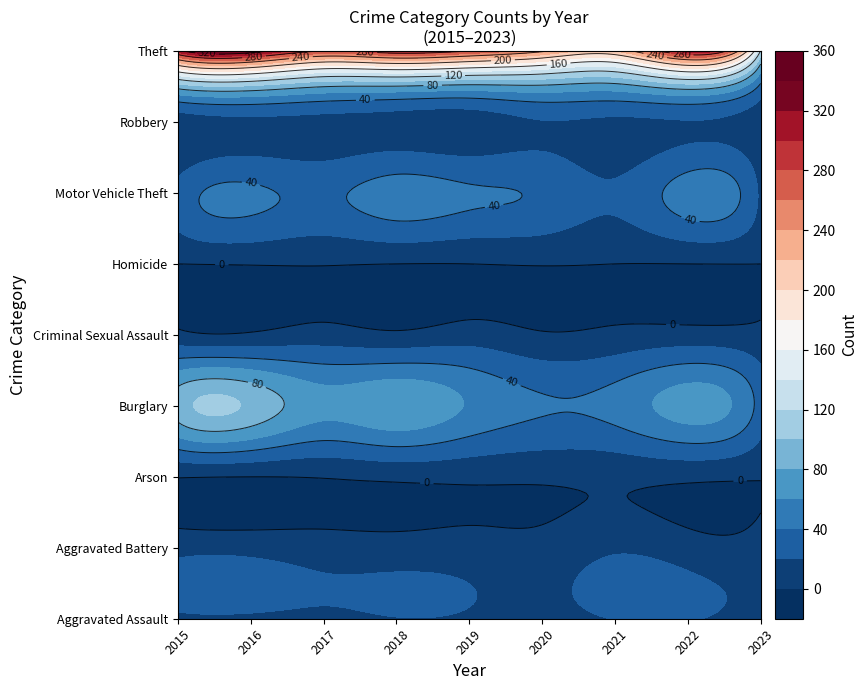

Rank the series at 2016 from lowest to highest value.

Arson, Homicide, Criminal Sexual Assault, Aggravated Assault, Aggravated Battery, Robbery, Motor Vehicle Theft, Burglary, Theft